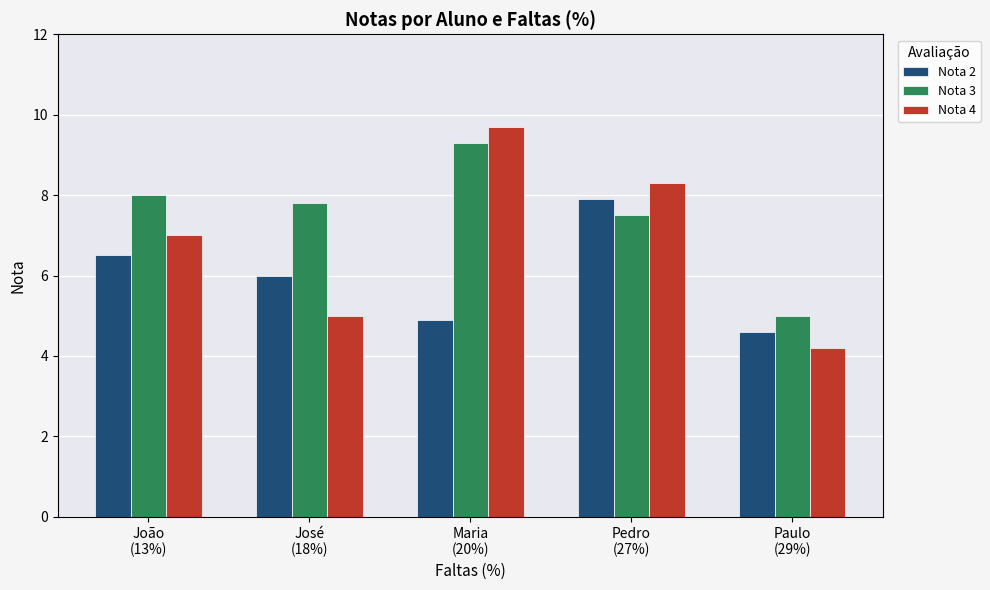

What is the difference between the second highest and minimum values in the Nota 4 series?

4.1